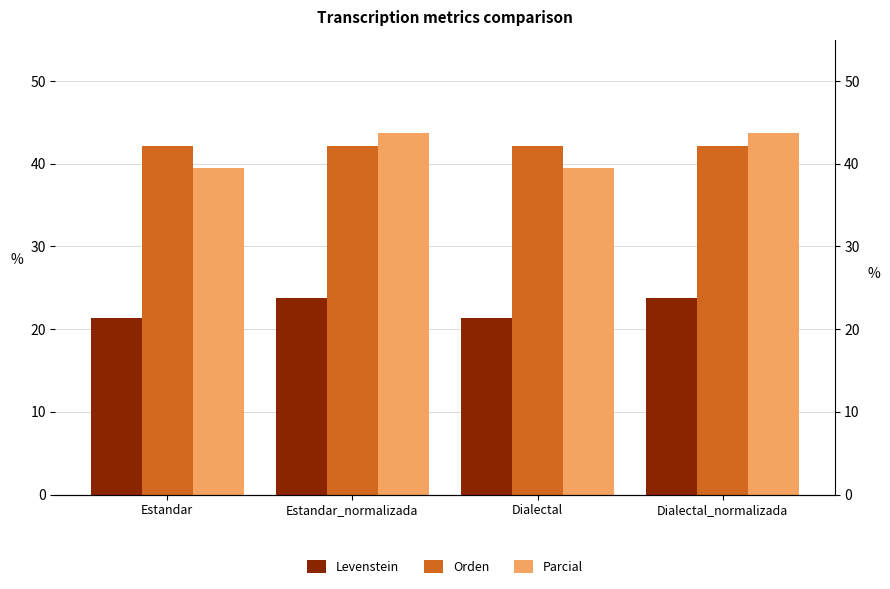

The Levenstein series shows 34.1 at Dialectal_normalizada. True or false?

False